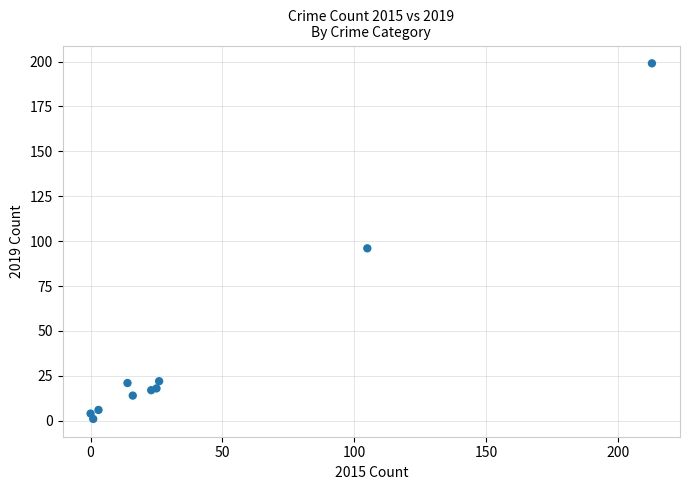

What Y value in the scatter plot is closest to 100?

96